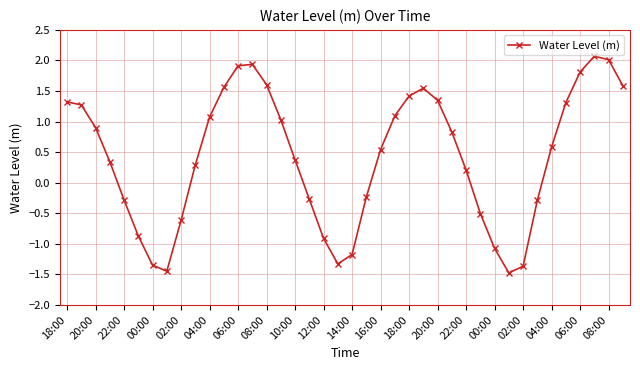

What is the value of the 6th point from the left?

-0.9